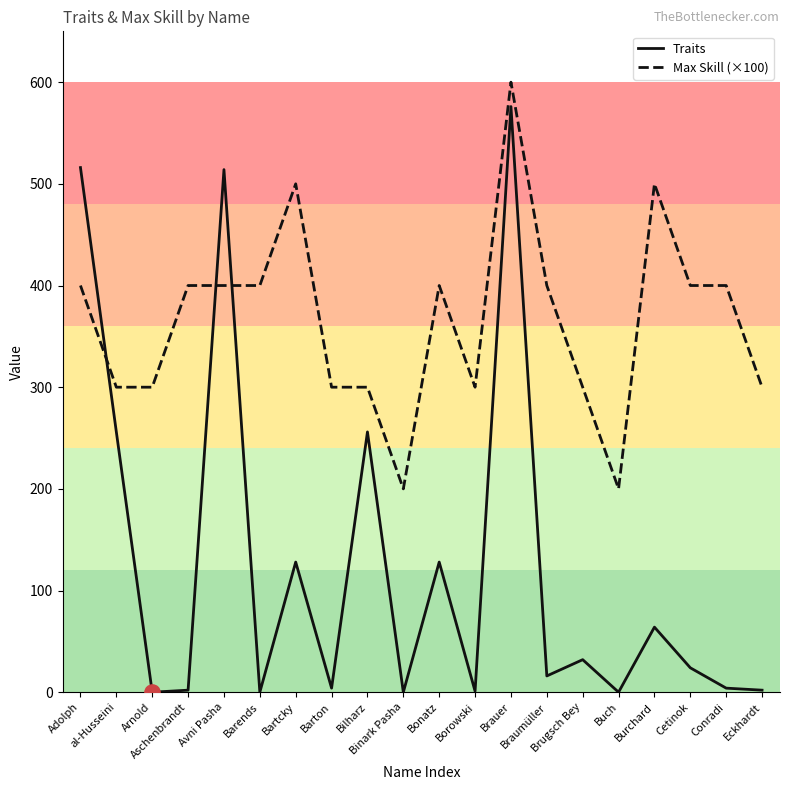

What are all the series names shown in the legend?

Traits, Max Skill (×100)